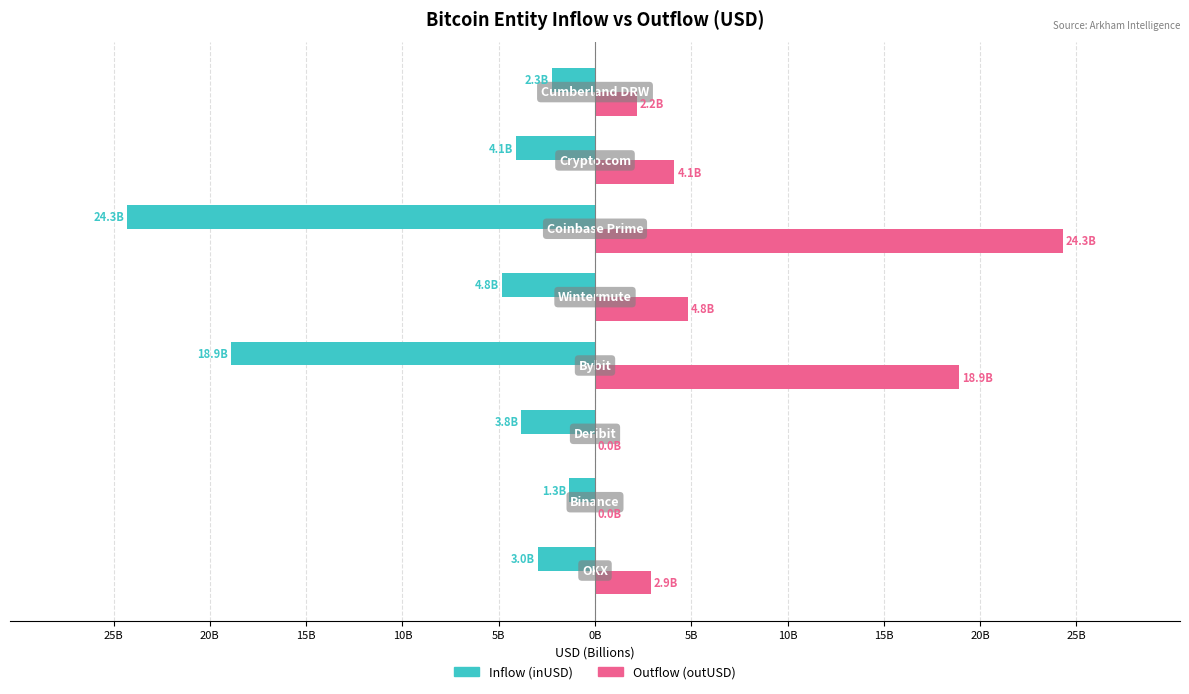

What are all the series names shown in the legend?

Inflow (inUSD), Outflow (outUSD)